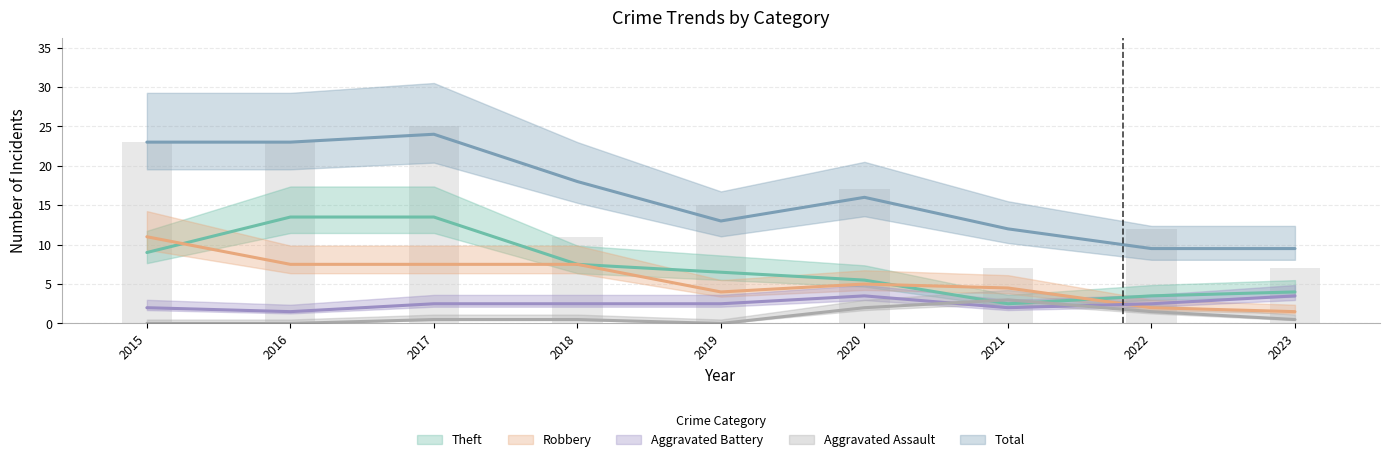

What are all the series names shown in the legend?

Aggravated Assault, Aggravated Battery, Robbery, Theft, Total